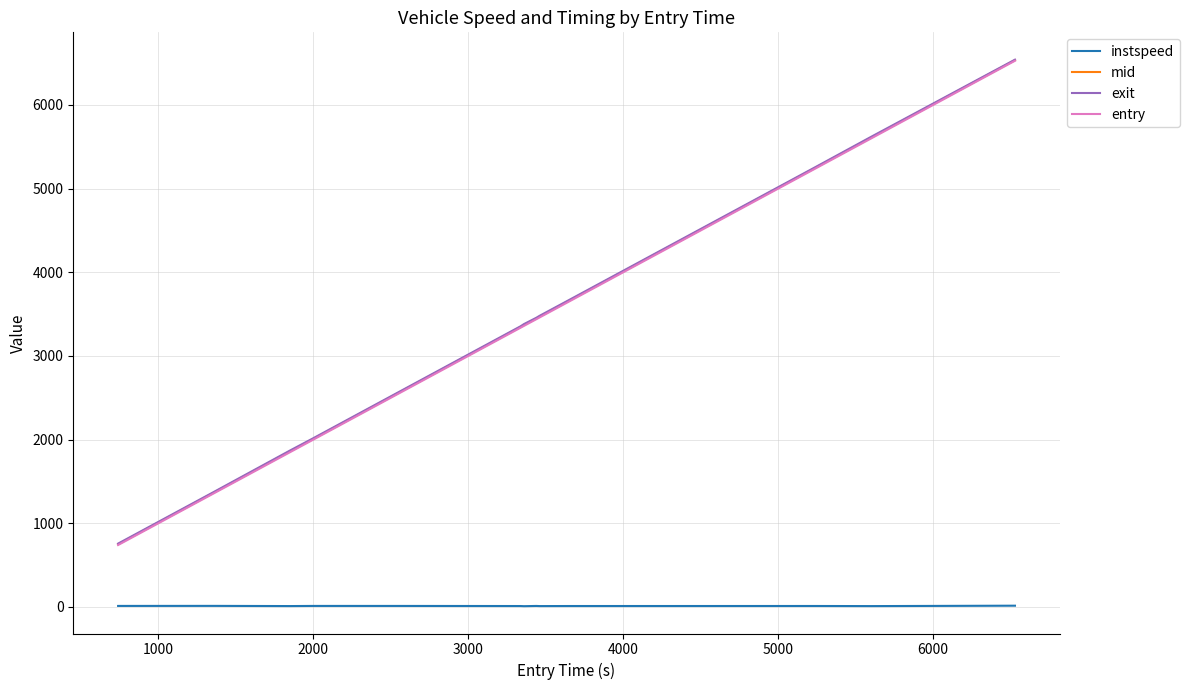

What are all the series names shown in the legend?

instspeed, mid, exit, entry